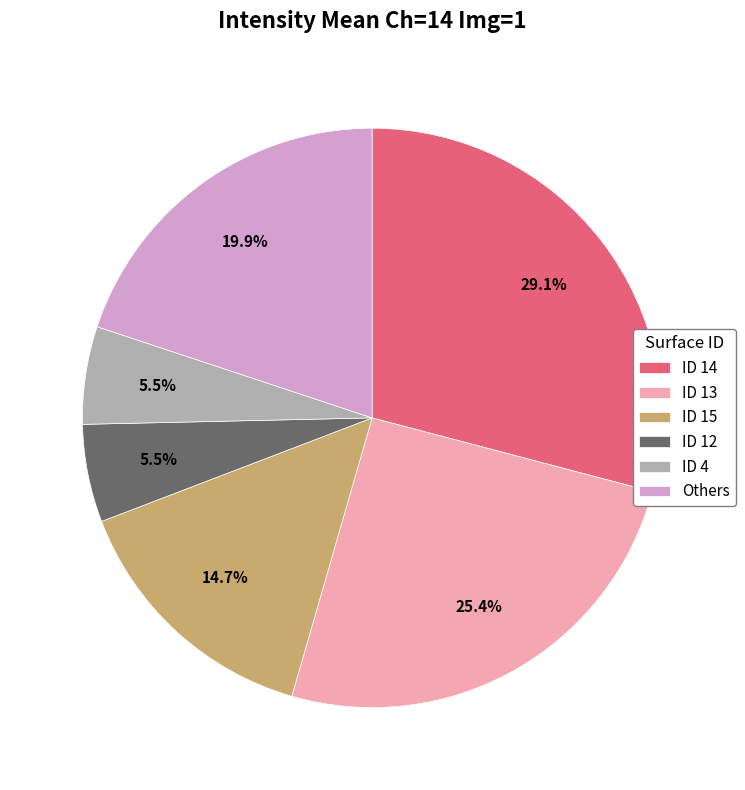

How many slices are in this pie chart?

6